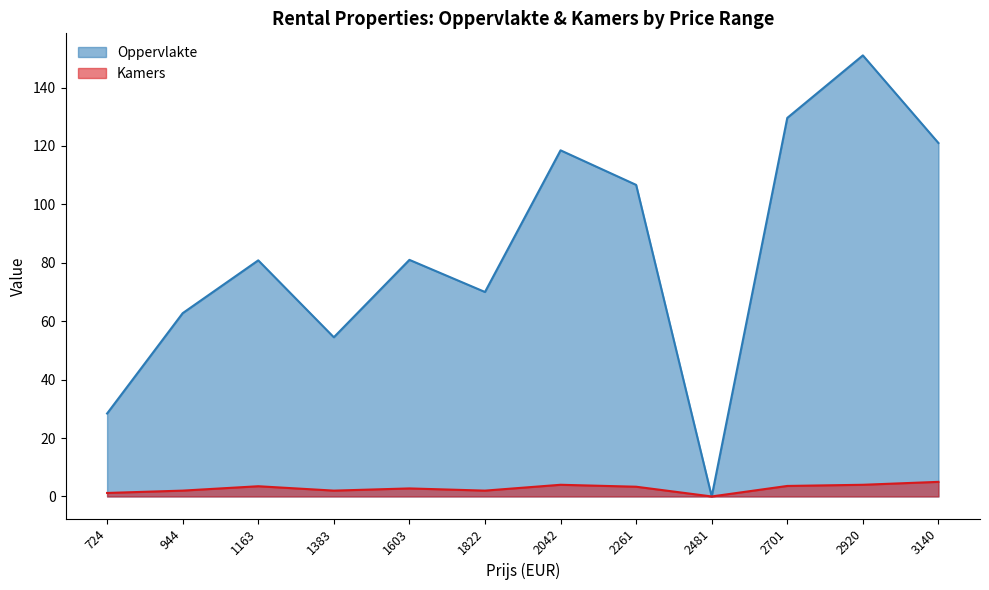

Rank the series by their average value, from lowest to highest.

Kamers, Oppervlakte